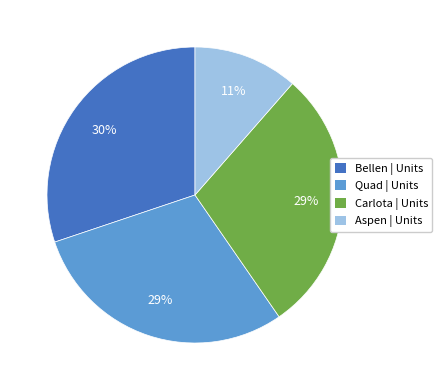

What is the smallest slice in the pie chart?

Aspen | Units